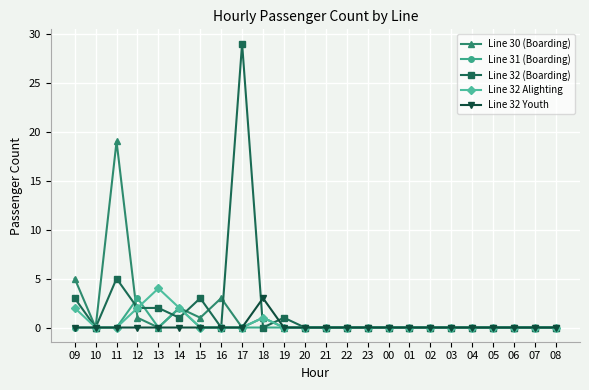

What position from the right is 21?

12